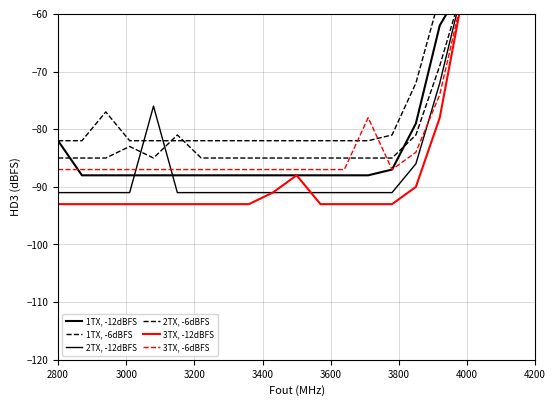

Rank the series by their maximum value, from lowest to highest.

1TX, -12dBFS, 1TX, -6dBFS, 2TX, -12dBFS, 2TX, -6dBFS, 3TX, -12dBFS, 3TX, -6dBFS